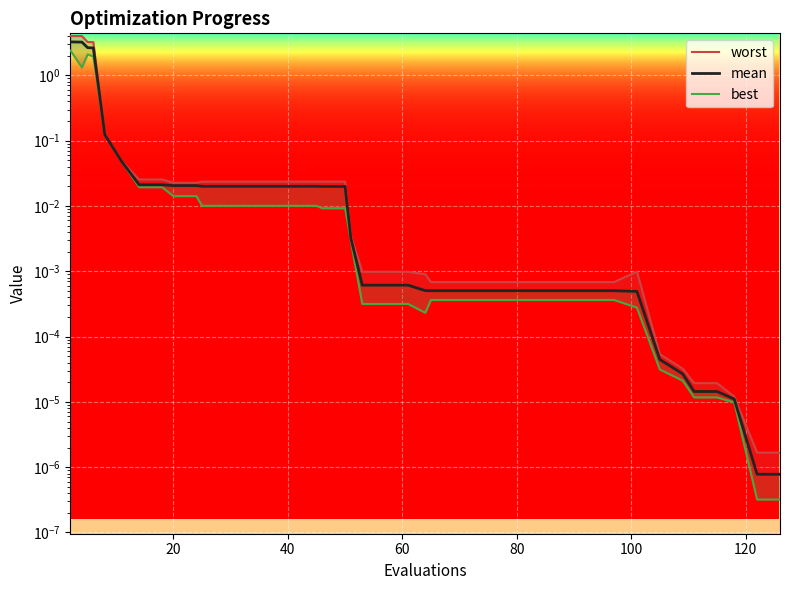

True or false: best and mean cross at least once.

False